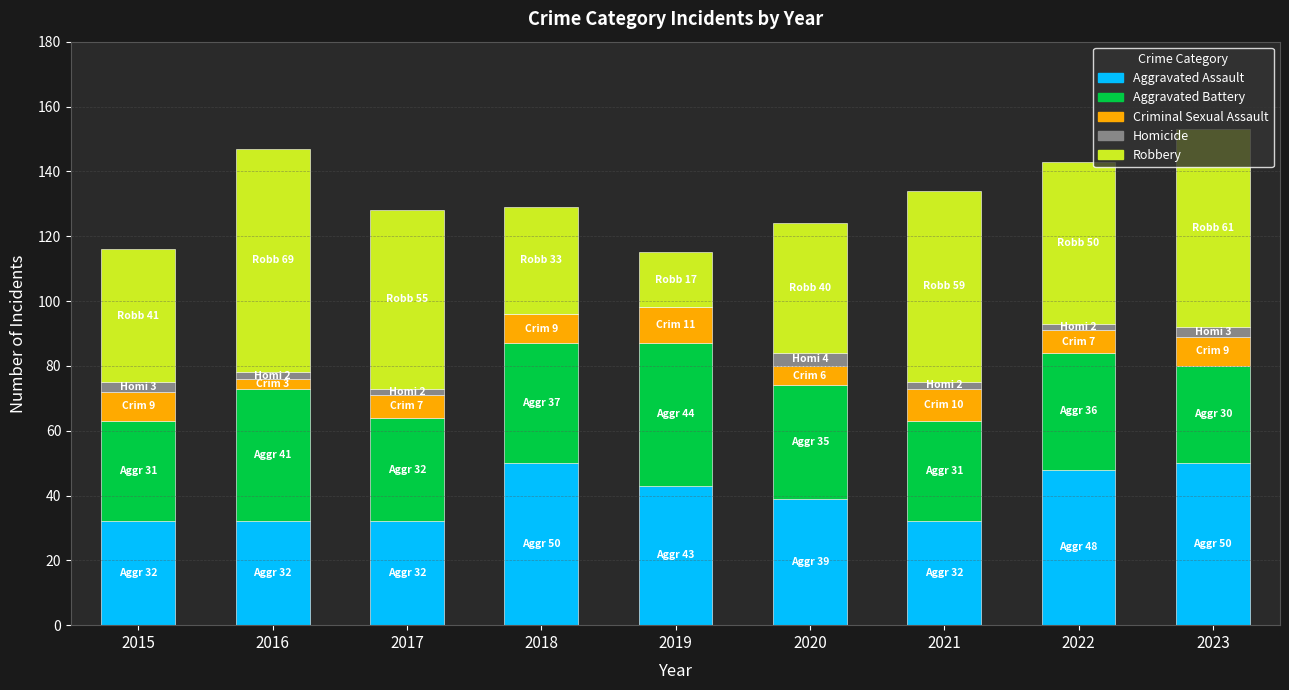

Are the bars horizontal?

No